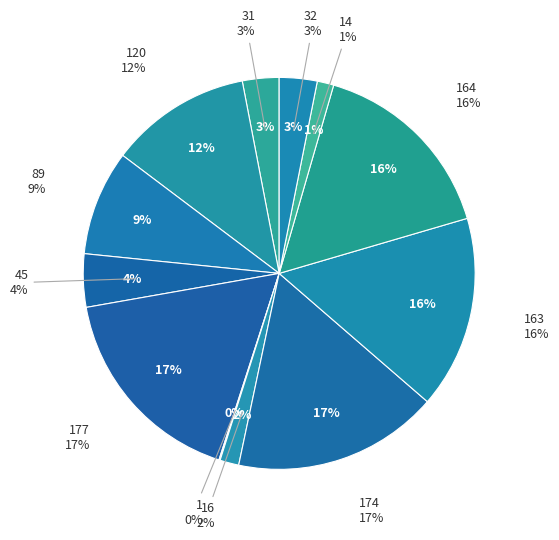

How many segments does this pie chart have?

12